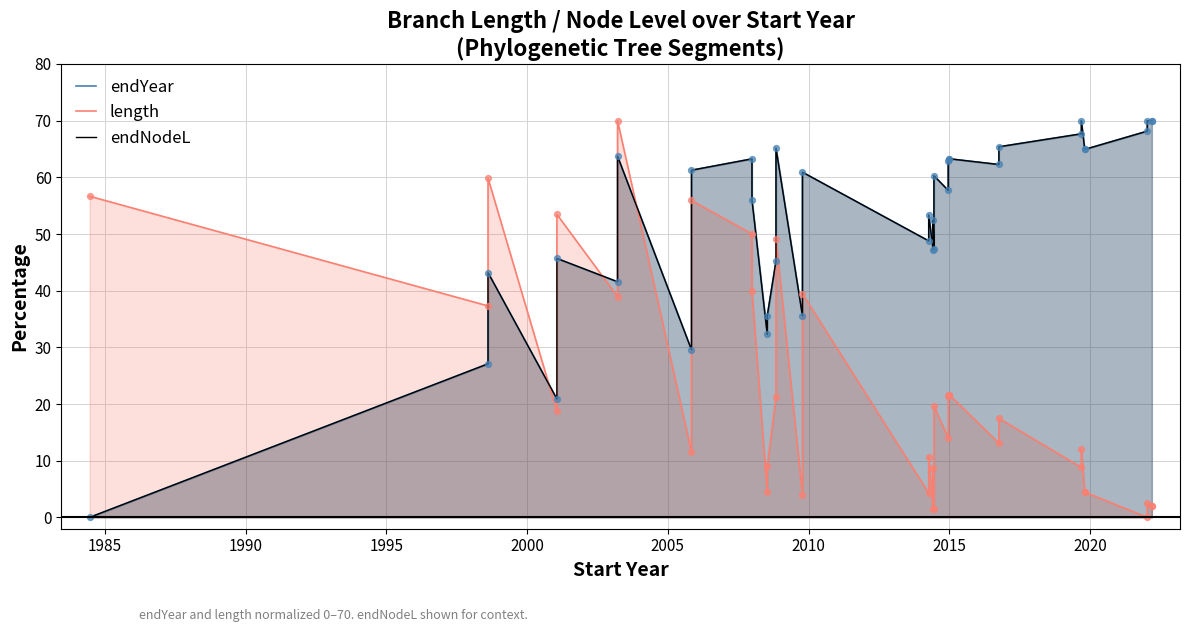

At how many categories does at least one series exceed 9?

37